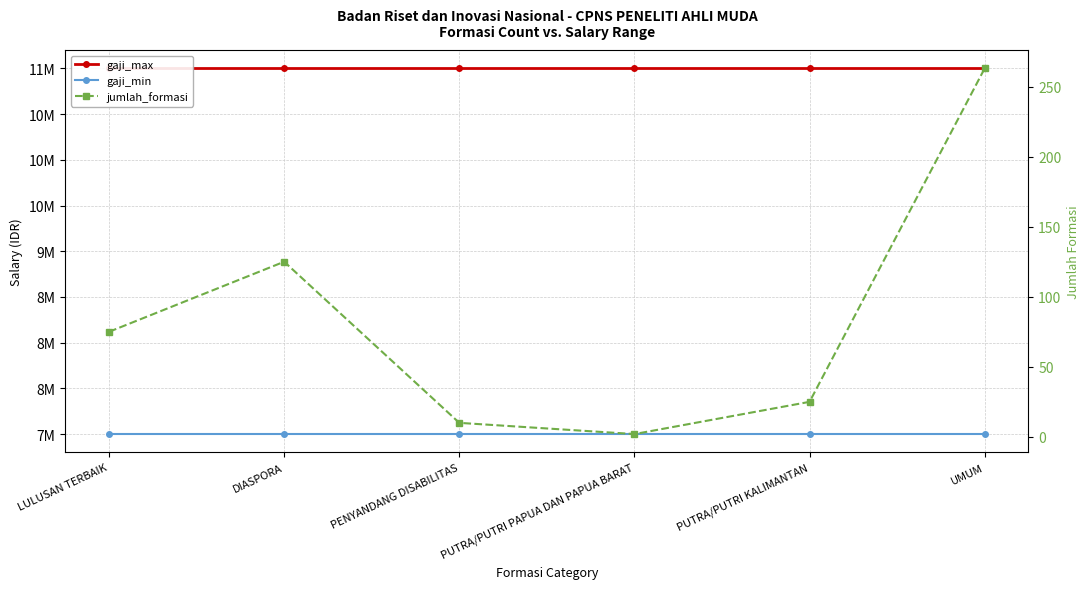

What is the difference between the highest and lowest values at LULUSAN TERBAIK?

10999925